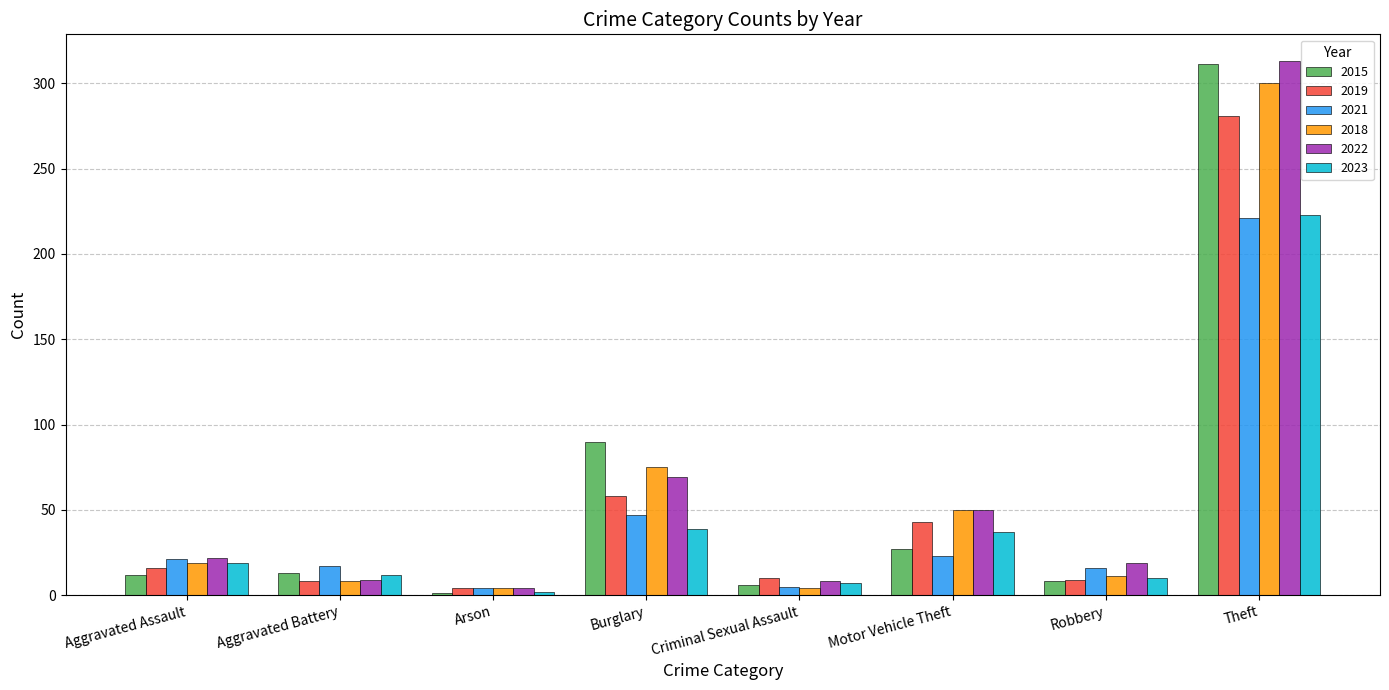

What is the total value across all series at Motor Vehicle Theft?

230